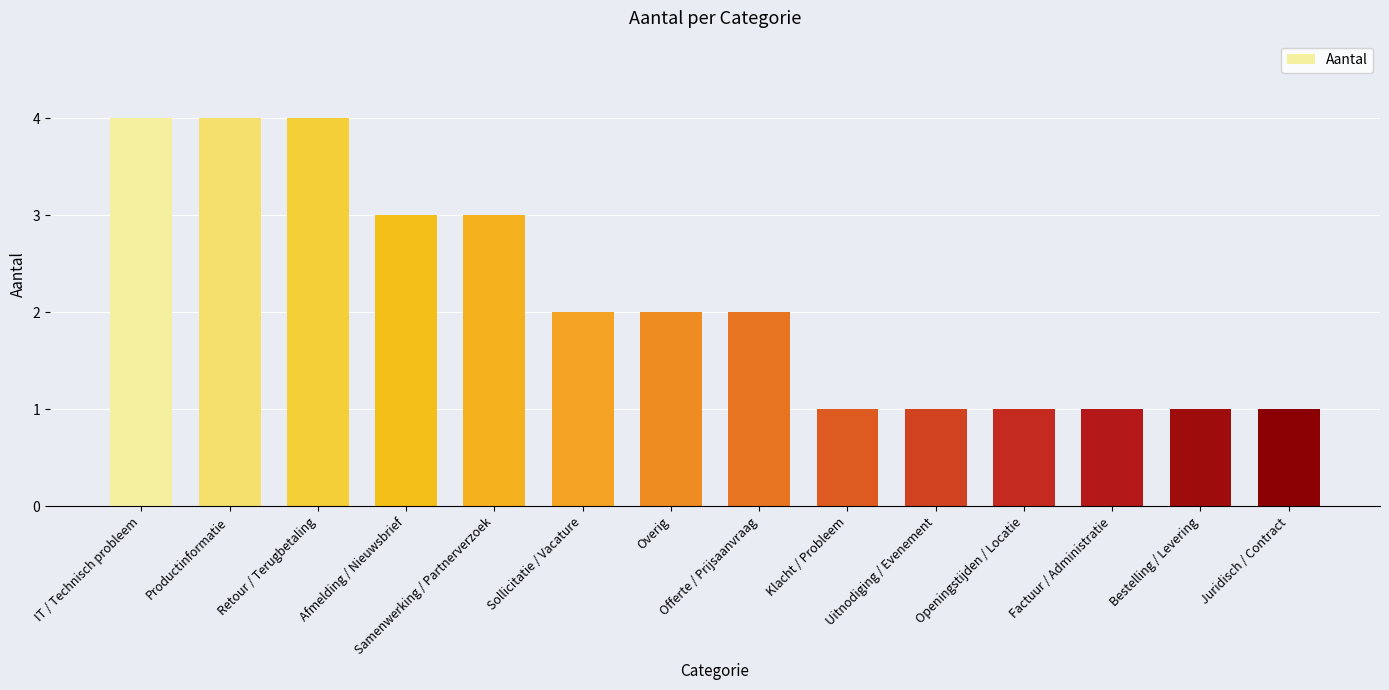

What is the ratio of the value at Offerte / Prijsaanvraag to the value at Sollicitatie / Vacature?

1.0